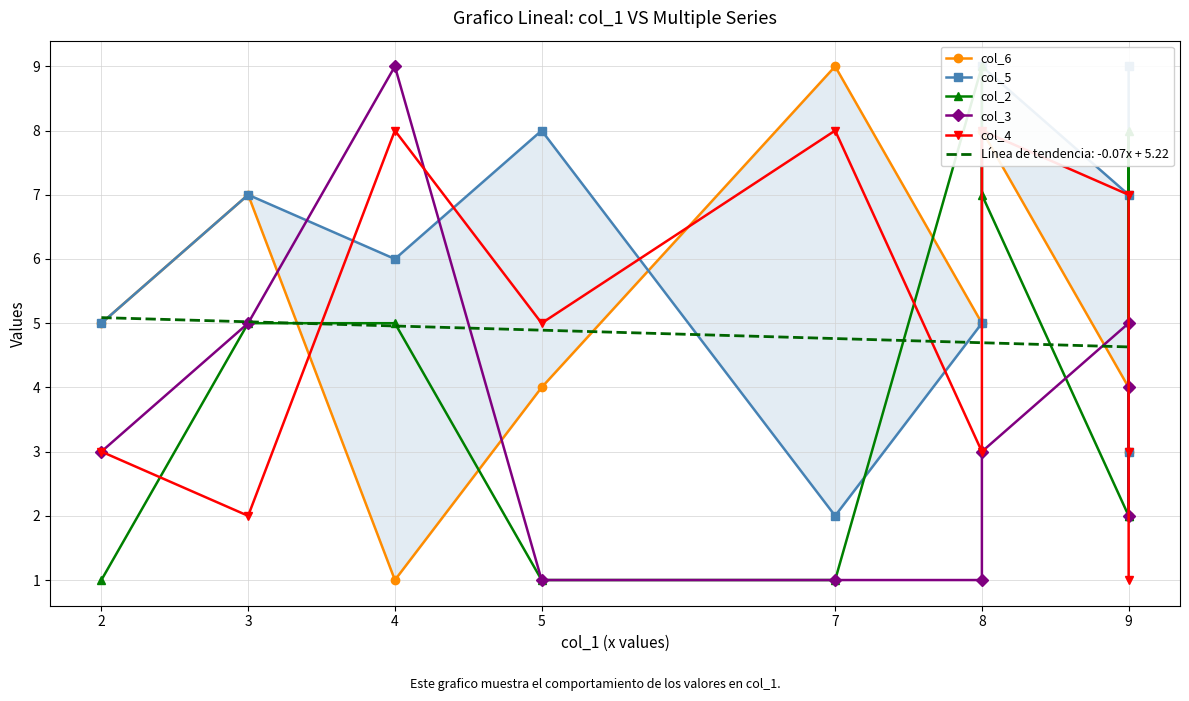

Where is the first local maximum for col_2?

8